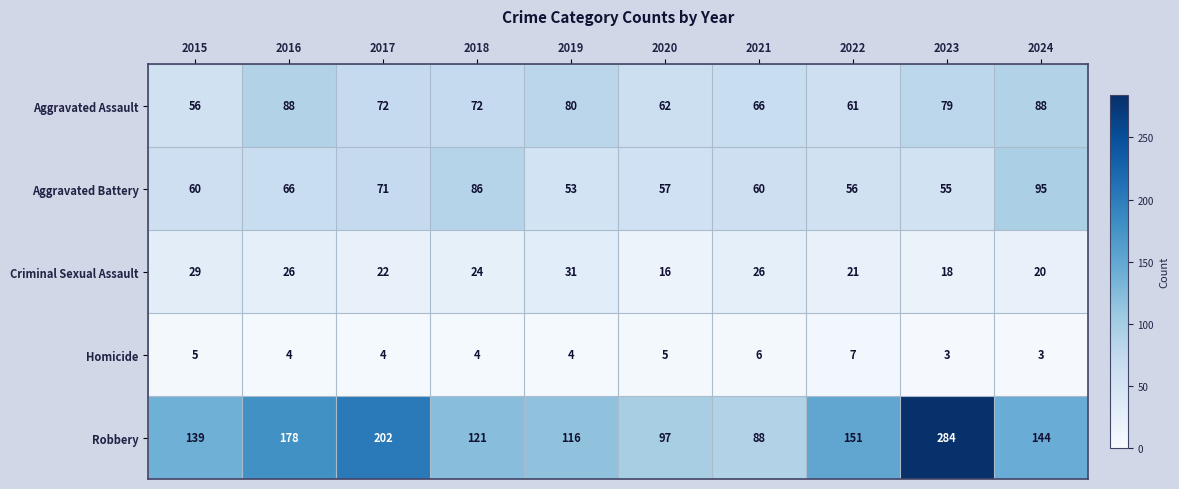

What is the total value across all series at 2016?

362